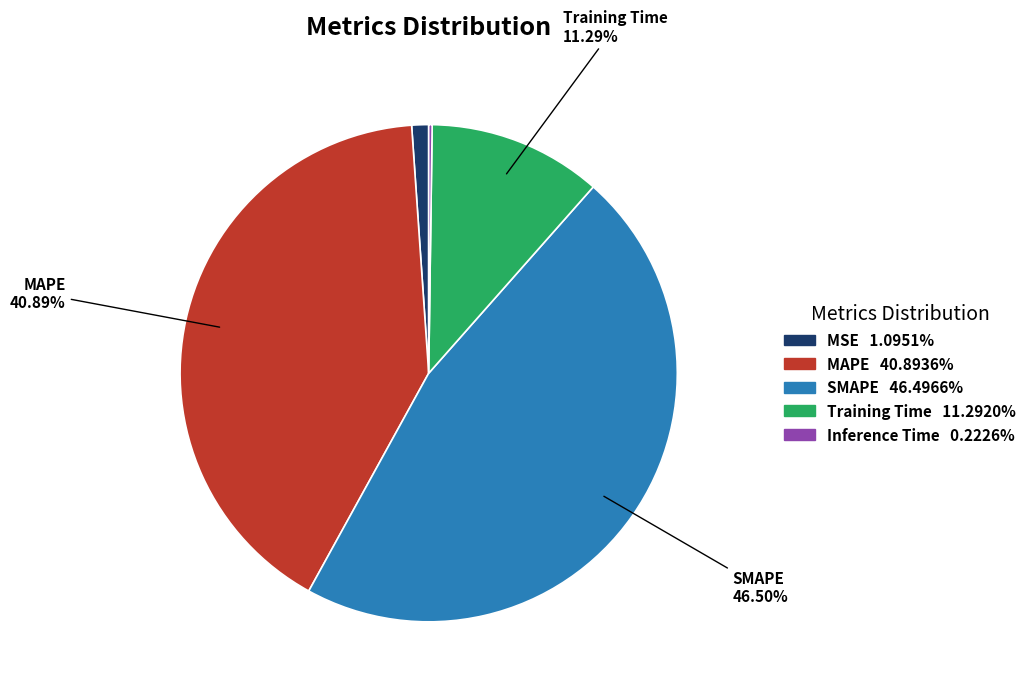

Is there a majority slice in this chart?

No